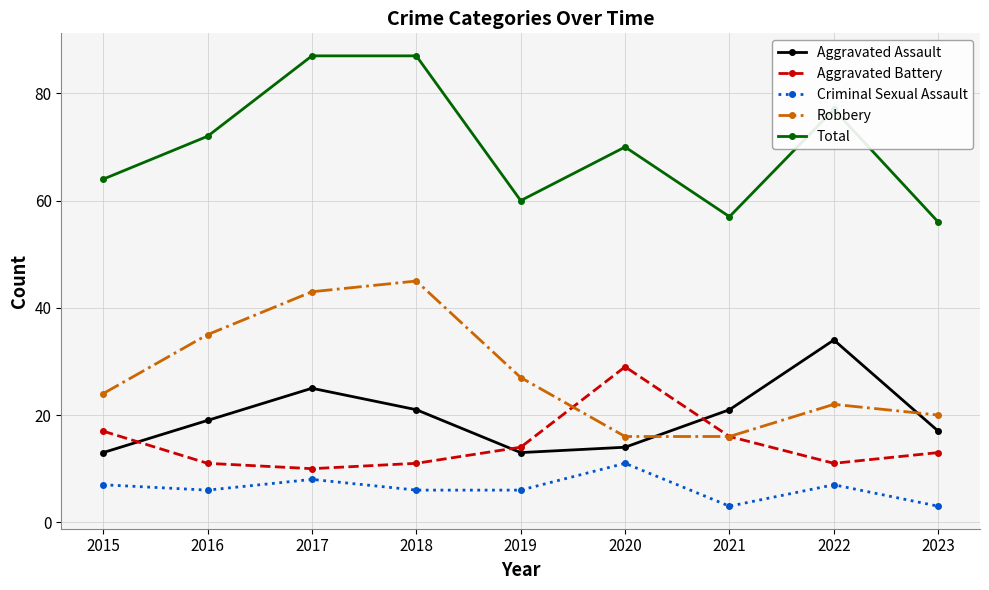

What is the value of the Total point at the 3rd from the left?

87